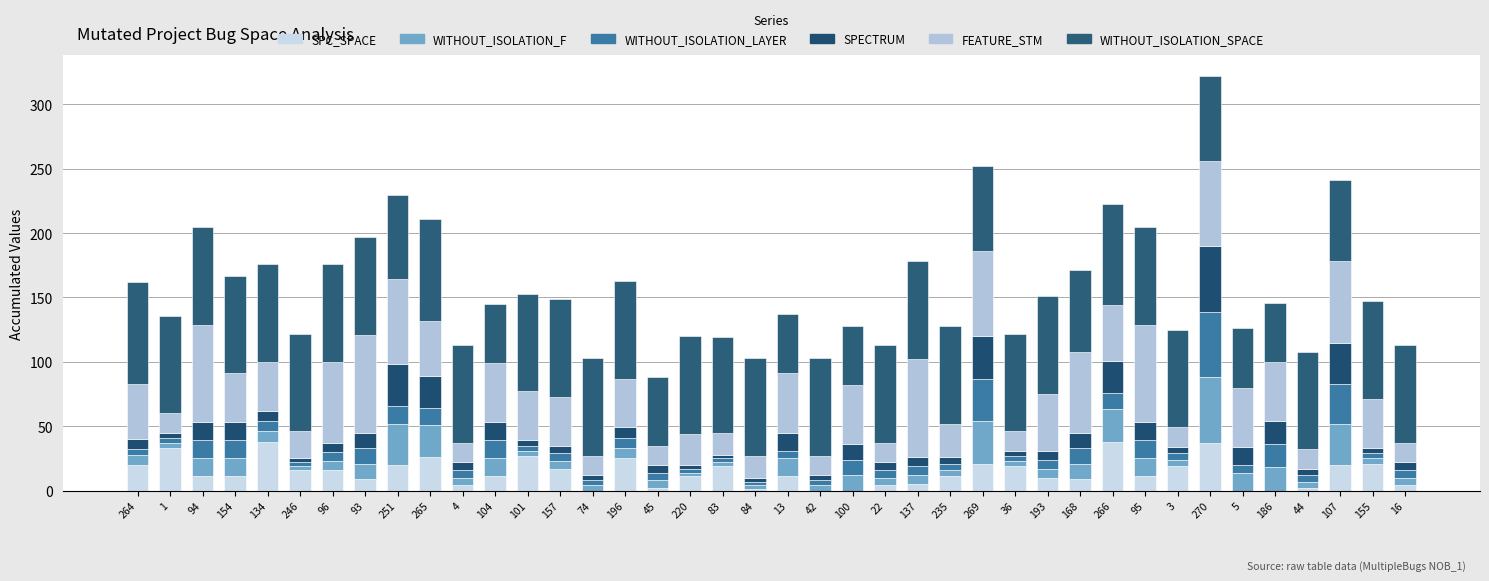

How many distinct data groups are displayed?

6